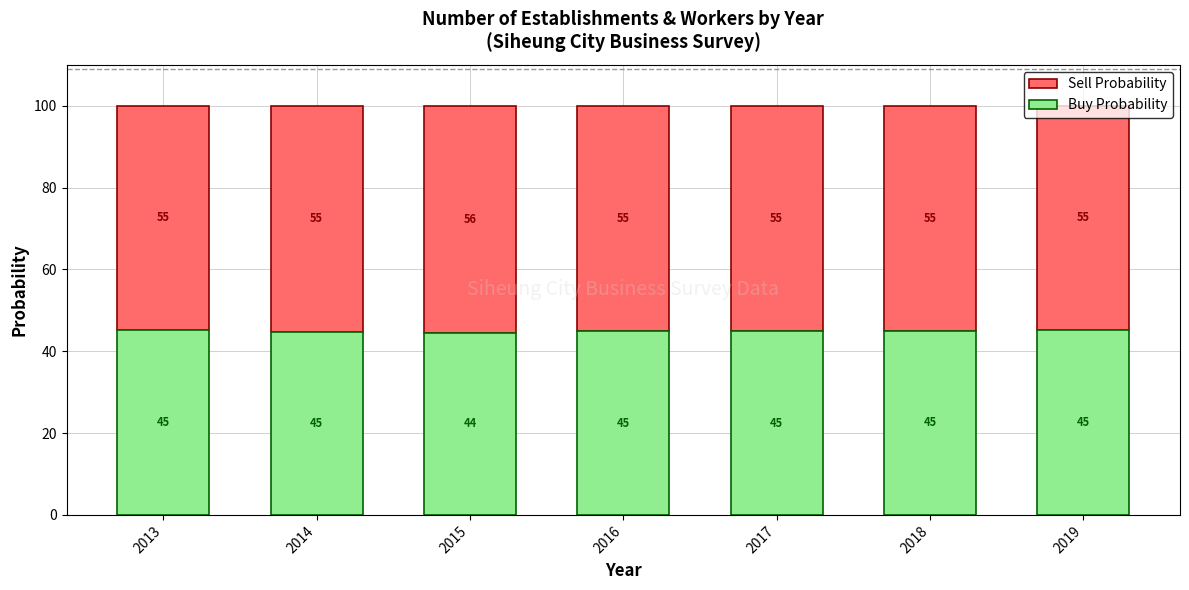

What is the approximate value of Buy Probability at 2016?

44.9